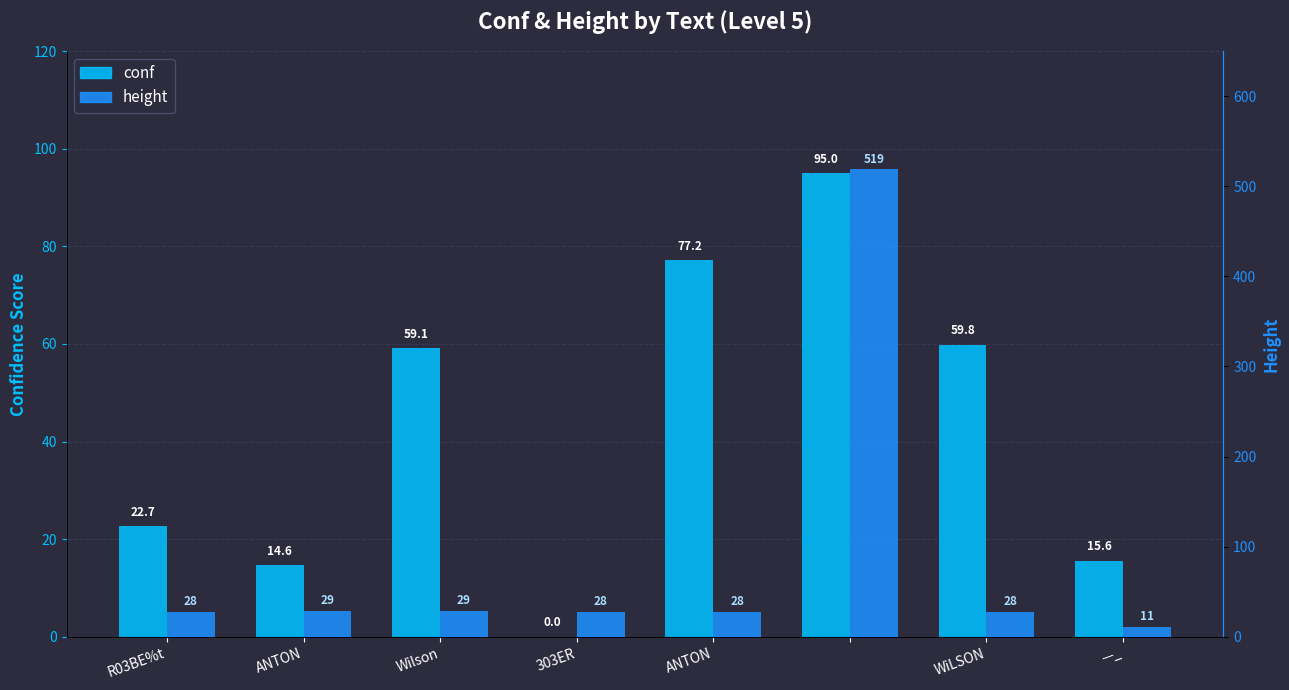

Which series has the largest total across all categories?

height